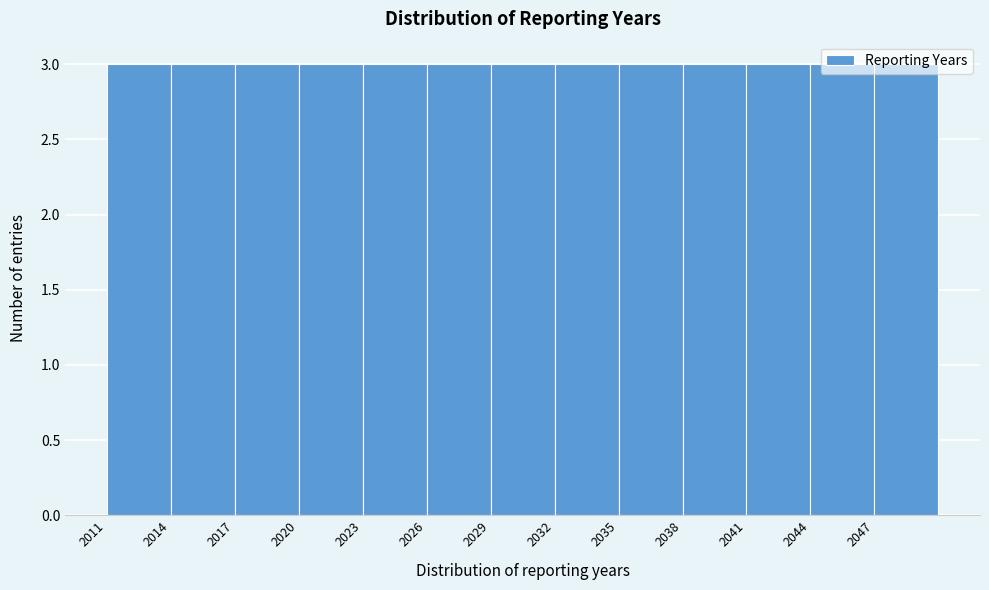

Reading left to right, list every bar in this chart as the range it spans on the x-axis followed by its height. The values are not printed on the chart, so give them approximately, as read against the axis.

2011 to 2014: 3
2014 to 2017: 3
2017 to 2020: 3
2020 to 2023: 3
2023 to 2026: 3
2026 to 2029: 3
2029 to 2032: 3
2032 to 2035: 3
2035 to 2038: 3
2038 to 2041: 3
2041 to 2044: 3
2044 to 2047: 3
2047 to 2050: 3